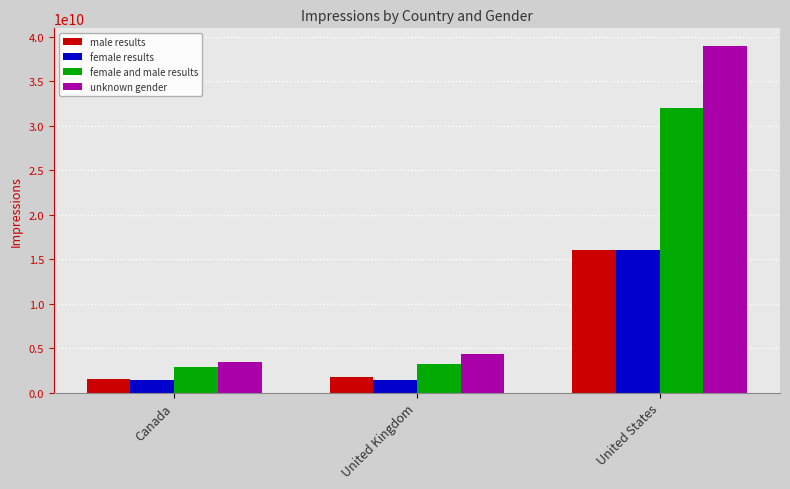

Is the value of unknown gender at Canada greater than the value of male results at United Kingdom?

Yes